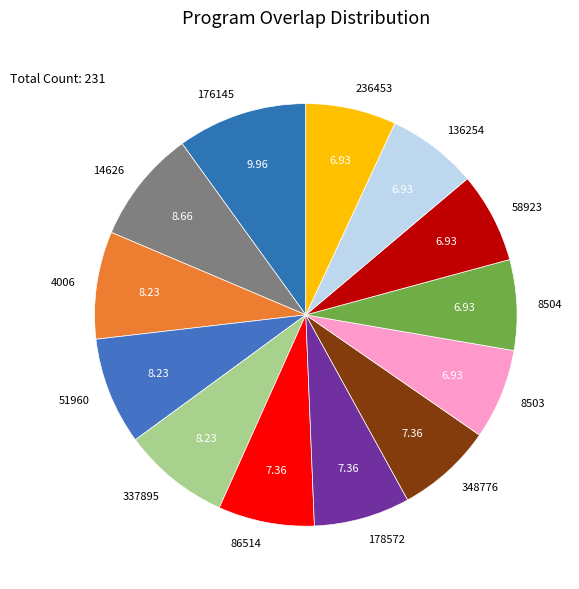

Which has a higher value, 8504 or 14626?

14626